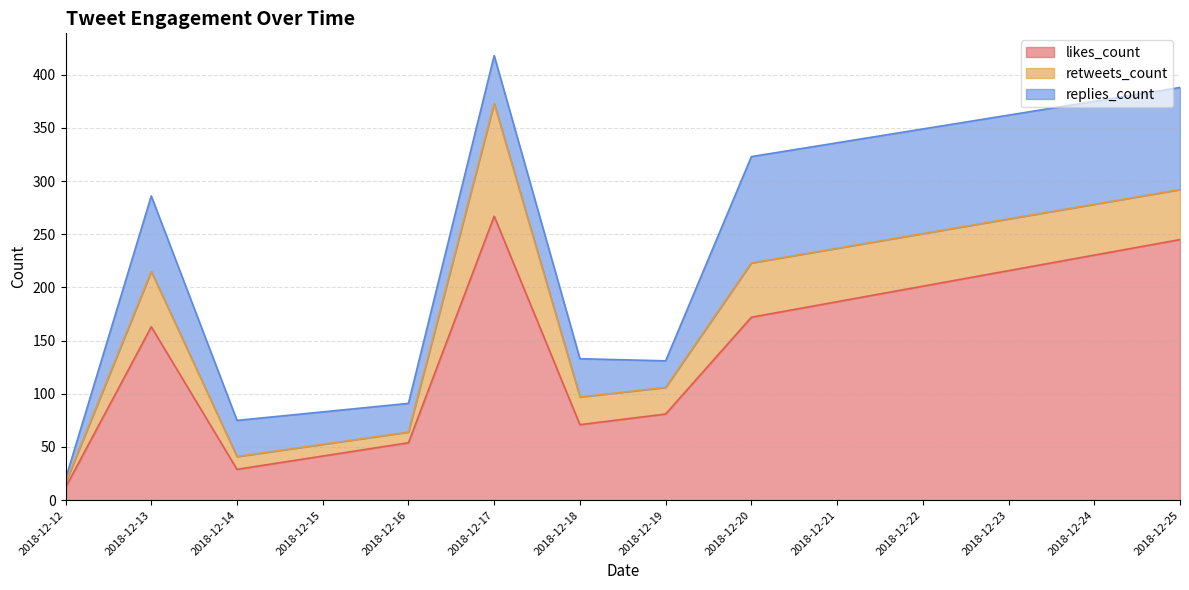

True or false: likes_count and retweets_count cross at least once.

False